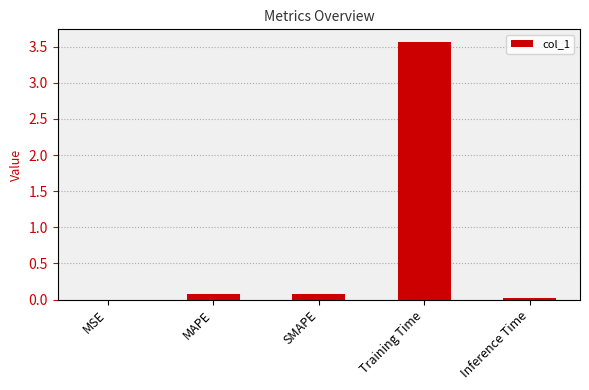

Between MAPE and MSE, which is larger?

MAPE